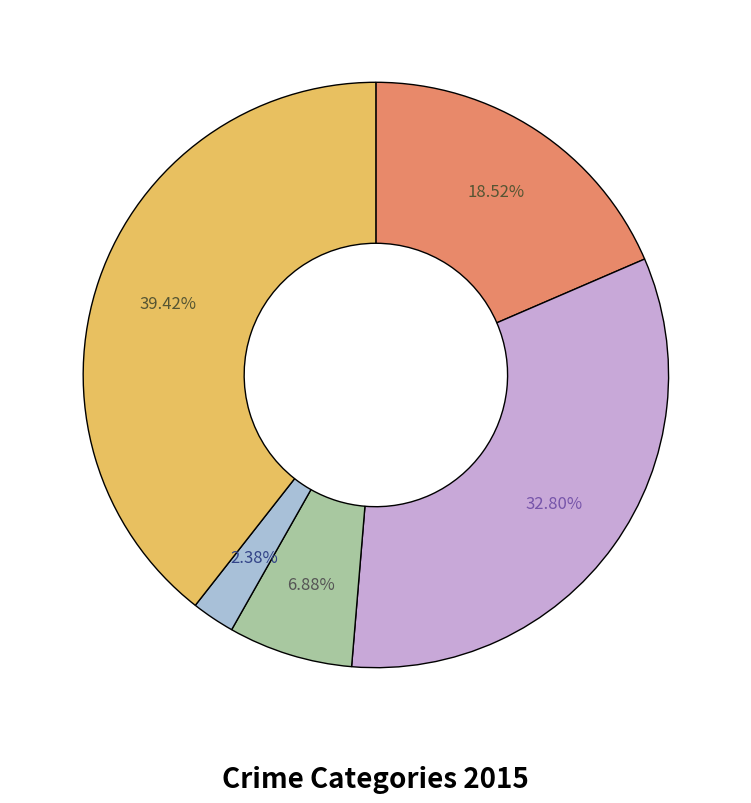

Is there a majority slice in this chart?

No